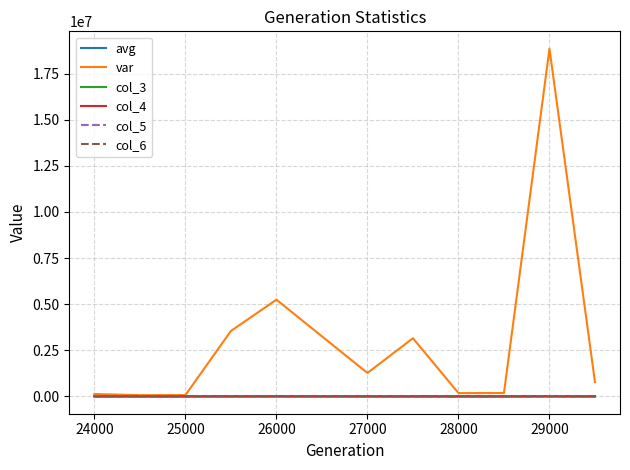

Which series has the largest total across all categories?

var